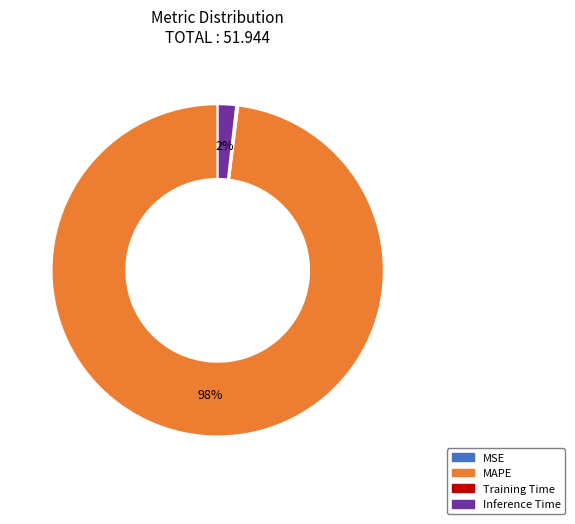

Is there a majority slice in this chart?

Yes